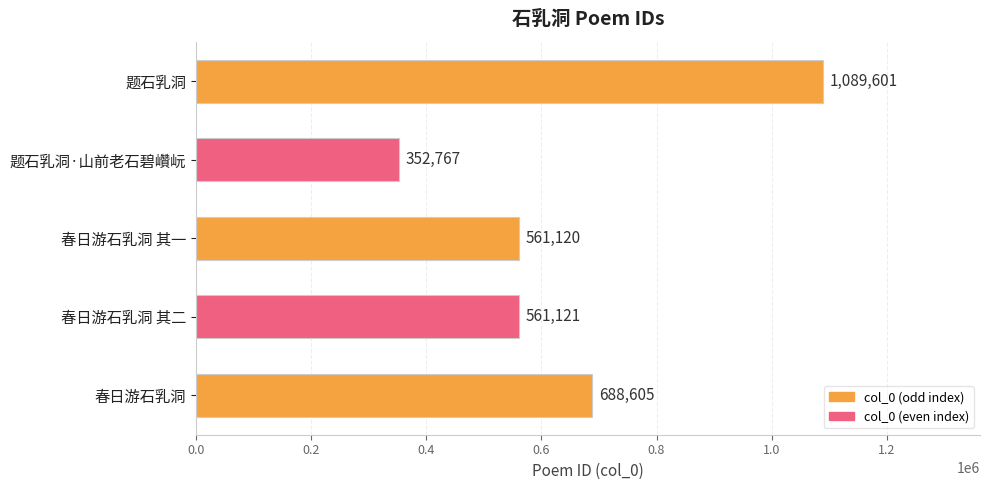

Rank the categories by value from lowest to highest.

题石乳洞·山前老石碧巑岏, 春日游石乳洞 其一, 春日游石乳洞 其二, 春日游石乳洞, 题石乳洞